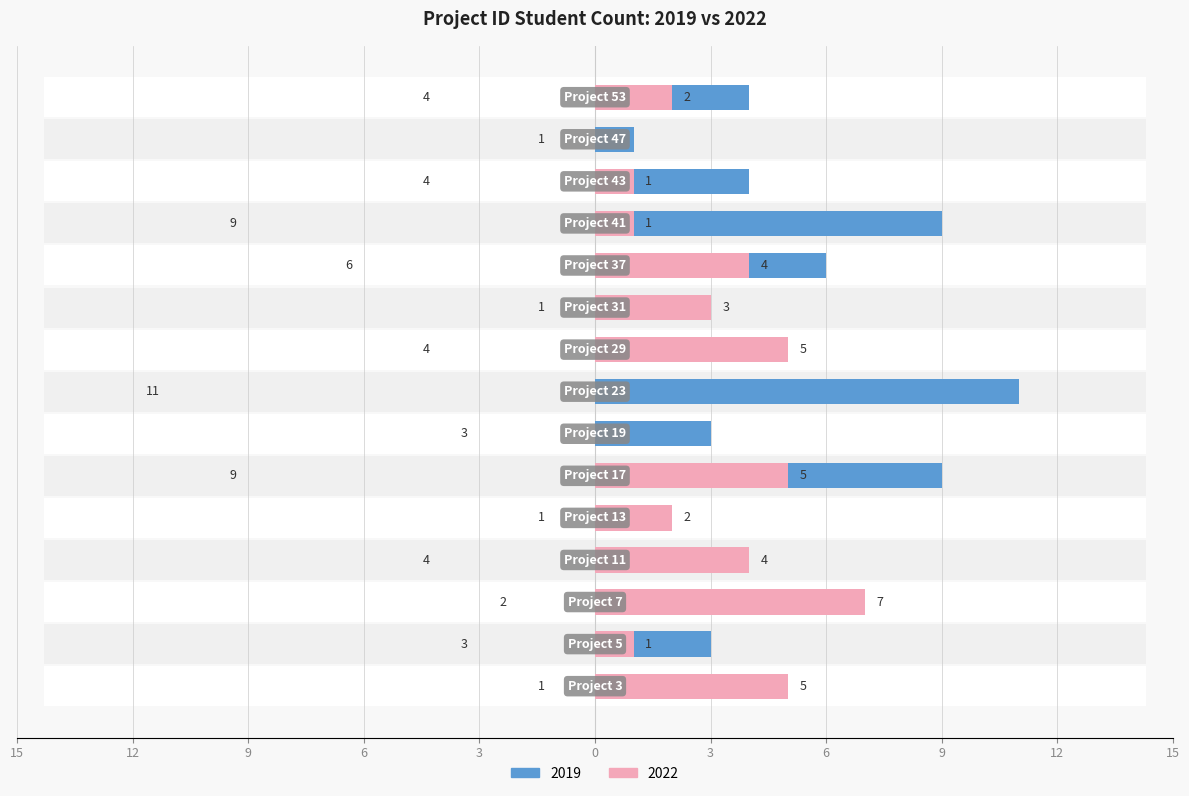

What is the value of the 2022 bar at the 4th from the left?

4